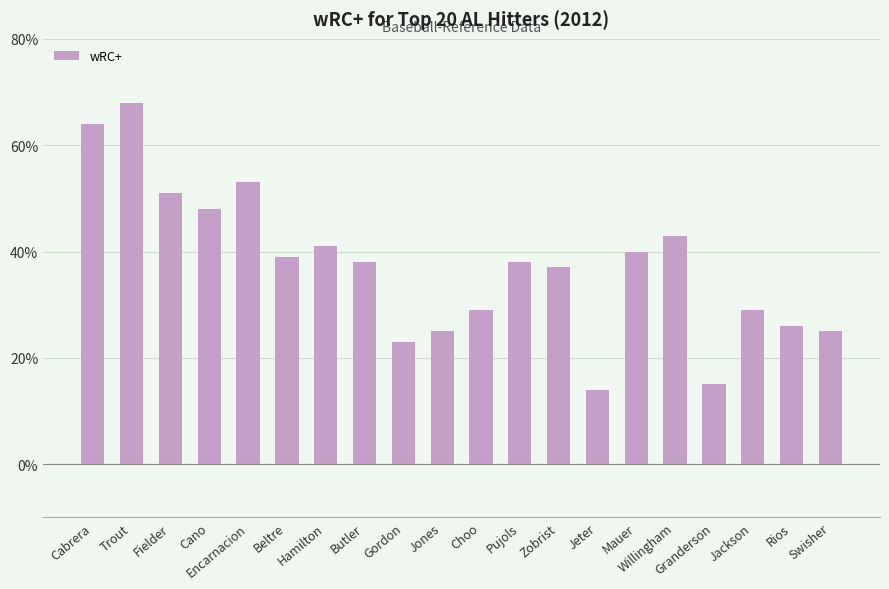

What is the smallest value displayed?

14